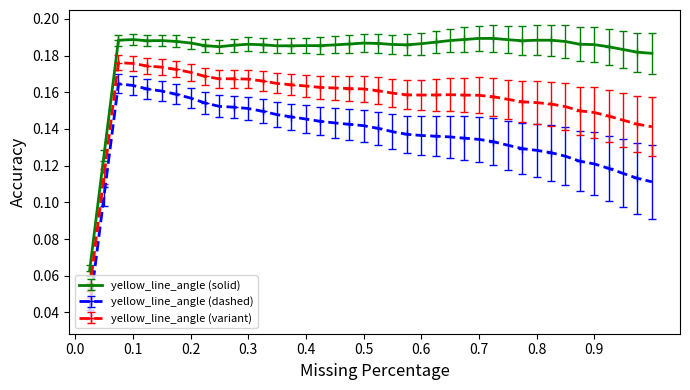

Count the yellow_line_angle (dashed) values in the range 0 to 1.

40